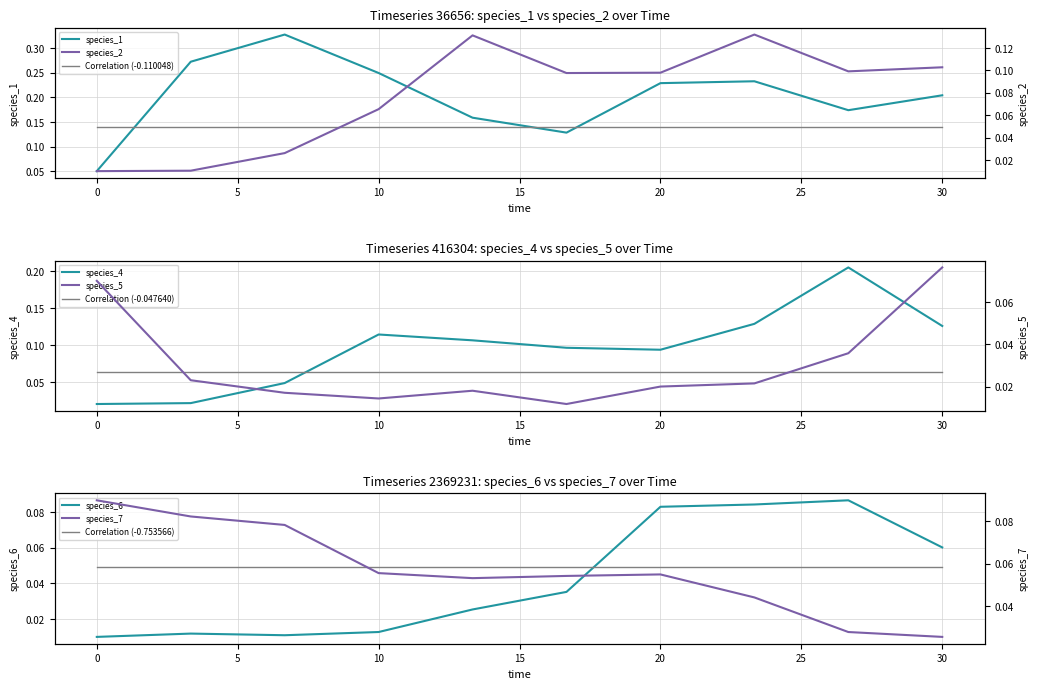

How many species_1 values are between 0 and 1?

10